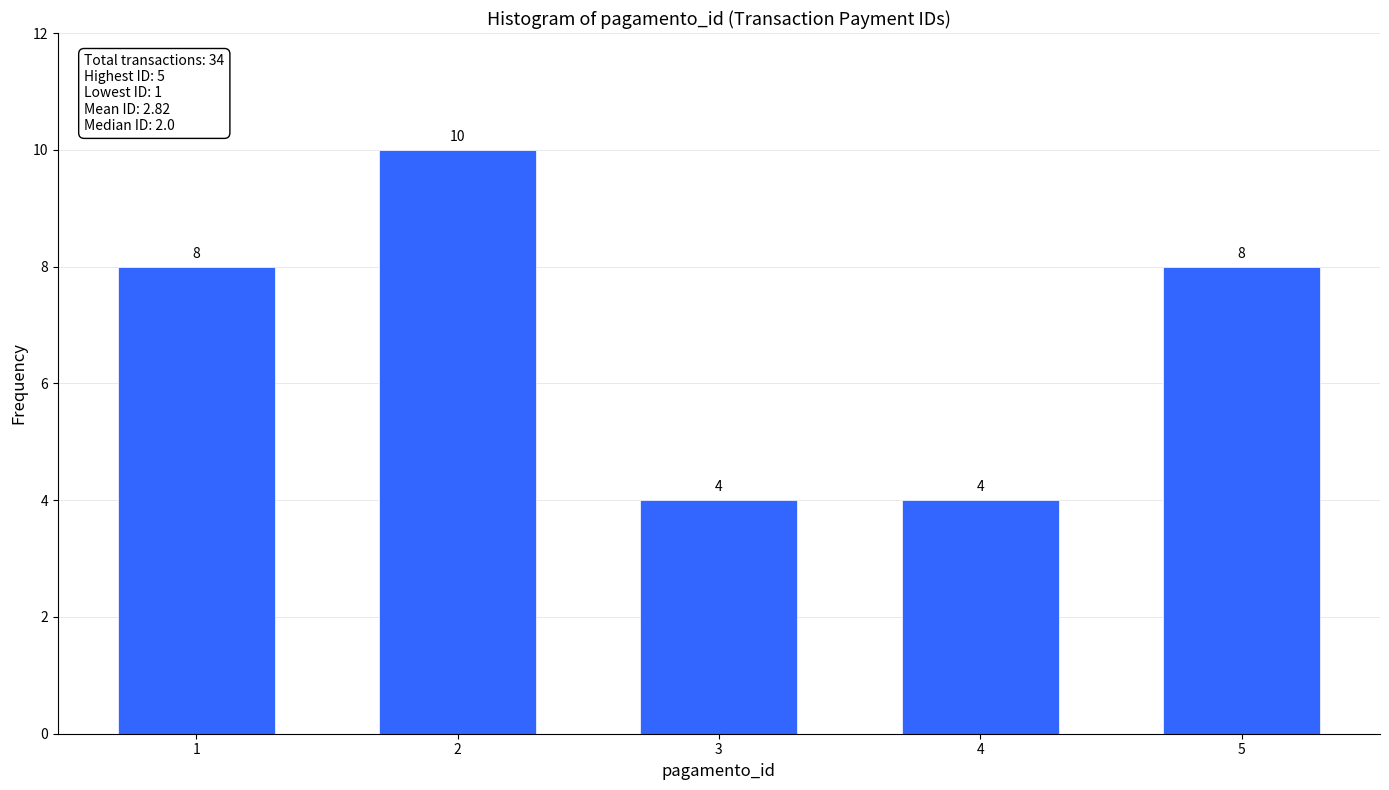

Reading right to left, extract all data points from this chart.

5=8	4=4	3=4	2=10	1=8